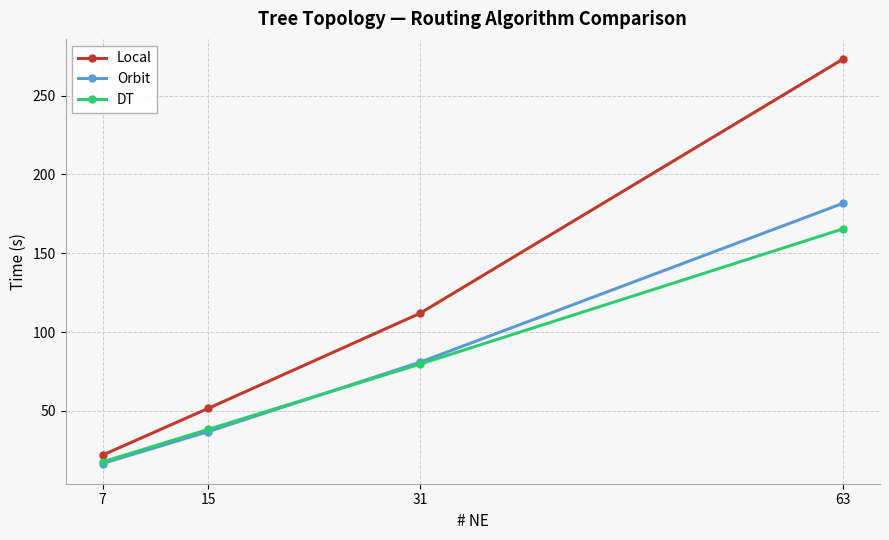

What is the sum of the Orbit values at 15 and 63?

218.6